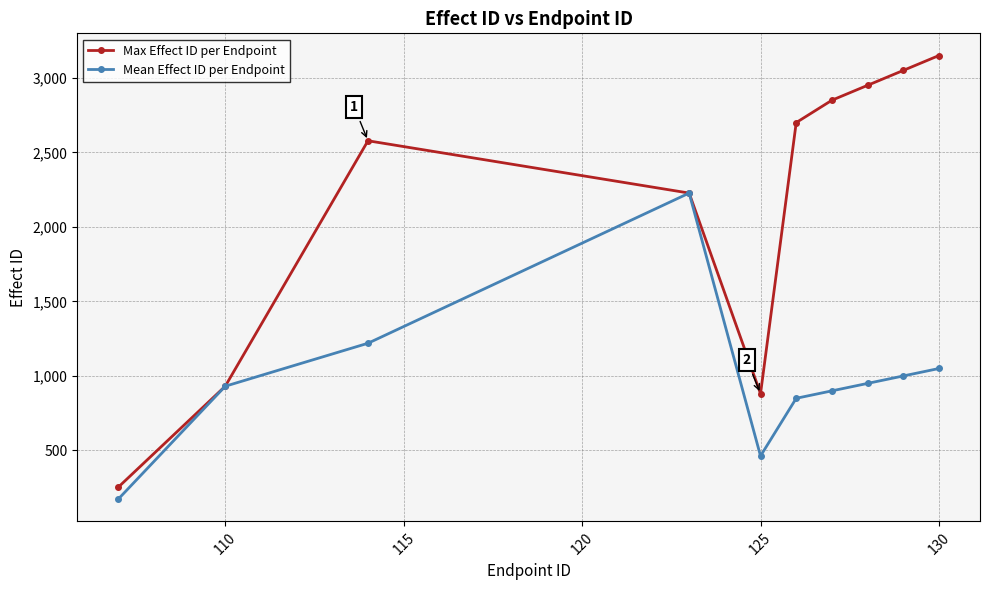

What is the value of the Max Effect ID per Endpoint point at the 2nd from the left?

931.0